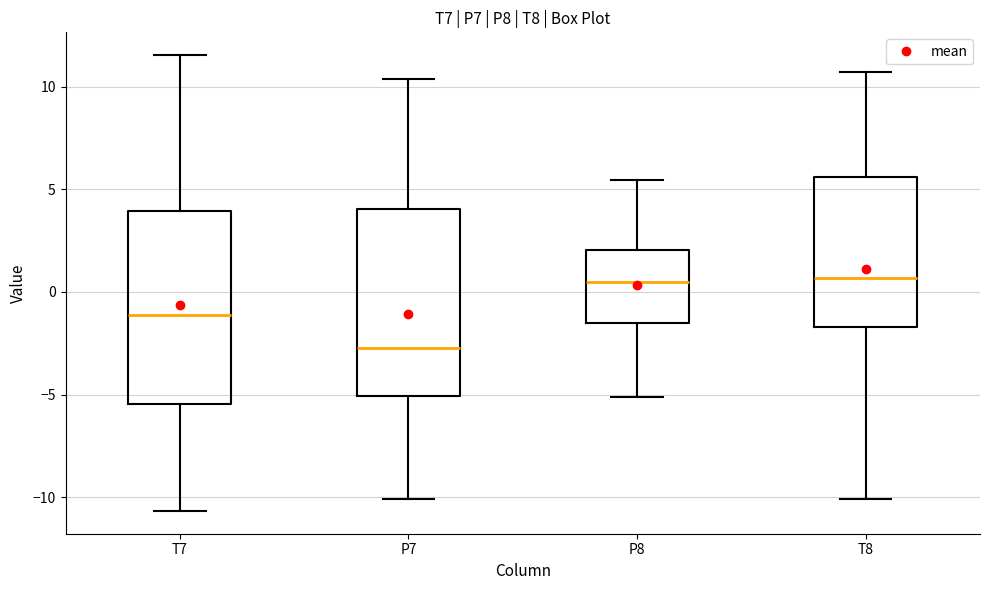

Reading left to right, read every box against the y-axis: the position of its median line, the range the box covers, and the ends of its whiskers. The values are not printed on the chart, so give them approximately, as read against the axis.

T7: median -1.0, box -5.5 to 4.0, whiskers -10.5 to 11.5
P7: median -2.5, box -5.0 to 4.0, whiskers -10.0 to 10.5
P8: median 0.5, box -1.5 to 2.0, whiskers -5.0 to 5.5
T8: median 0.5, box -1.5 to 5.5, whiskers -10.0 to 10.5